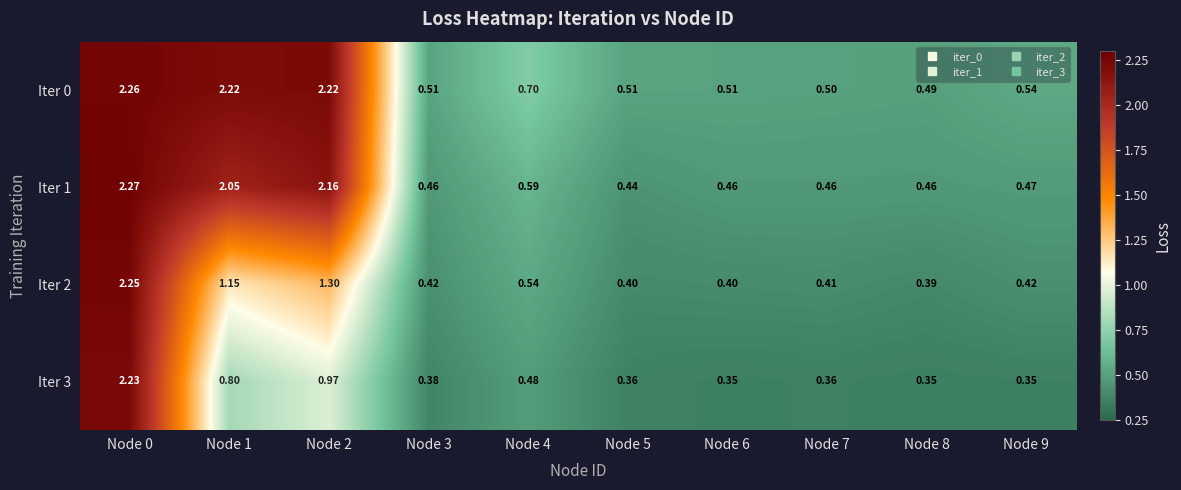

At Node 7, list the series in order from smallest to largest.

Iter 3, Iter 2, Iter 1, Iter 0